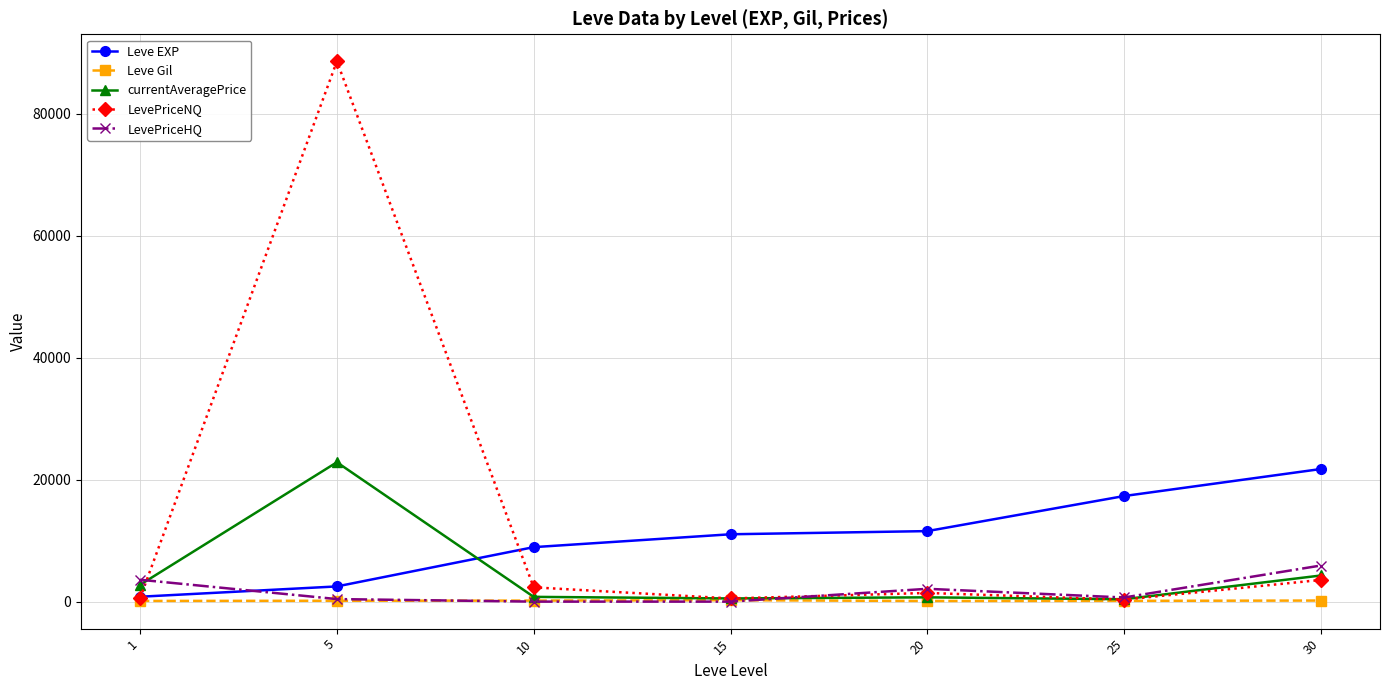

The value of currentAveragePrice at 5 is 36058.5. True or false?

False